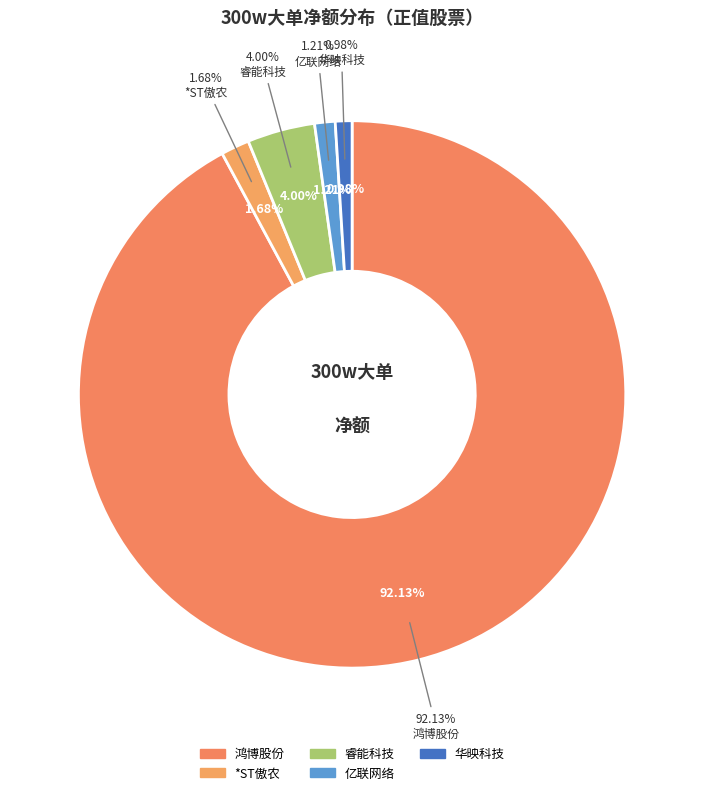

Which slice is the largest?

鸿博股份